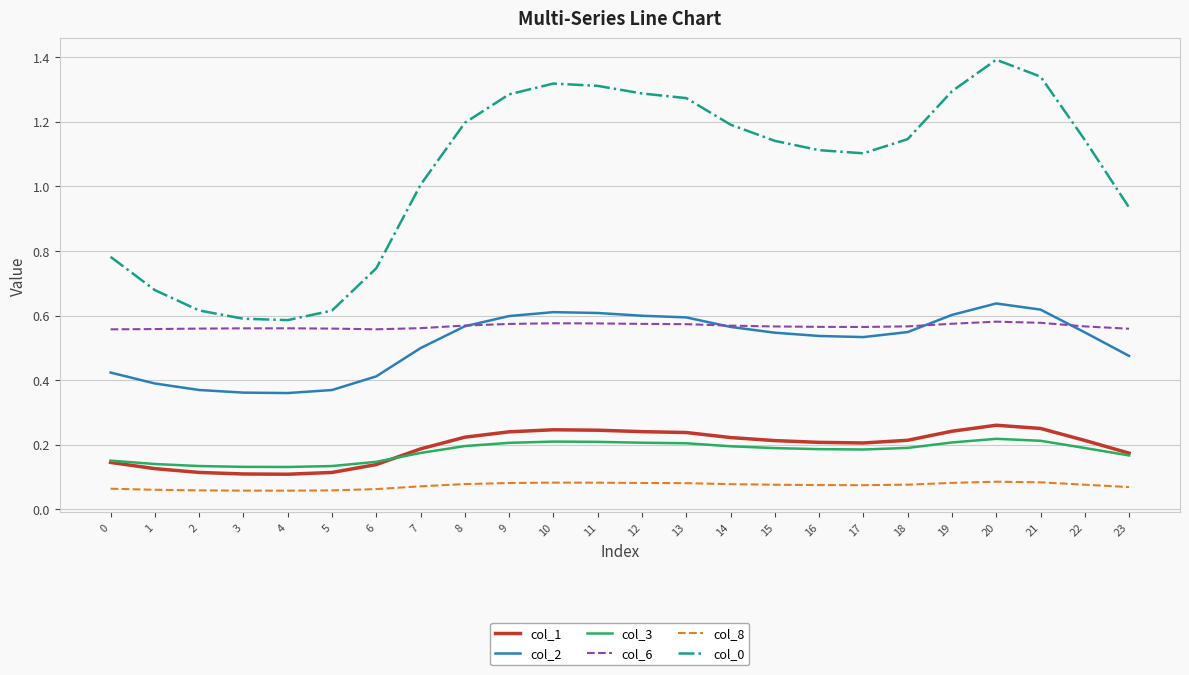

Which series changed the most between 8 and 23?

col_0